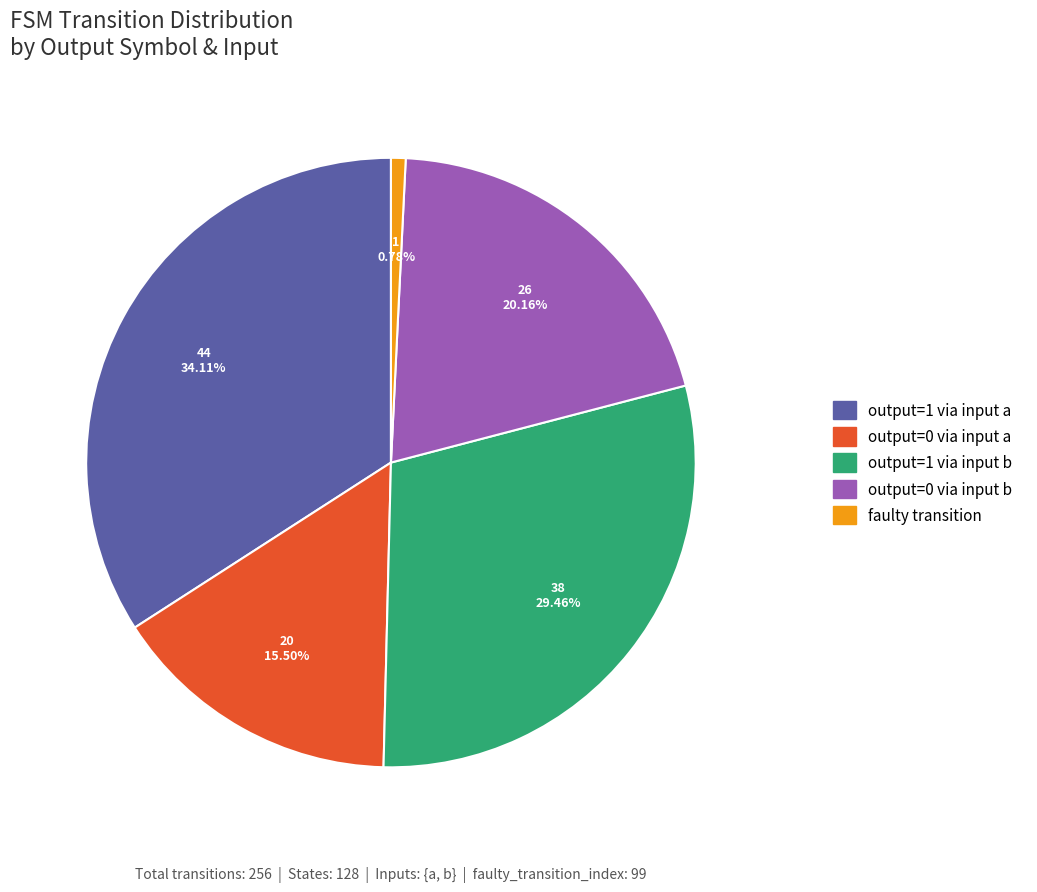

Is there a majority slice in this chart?

No